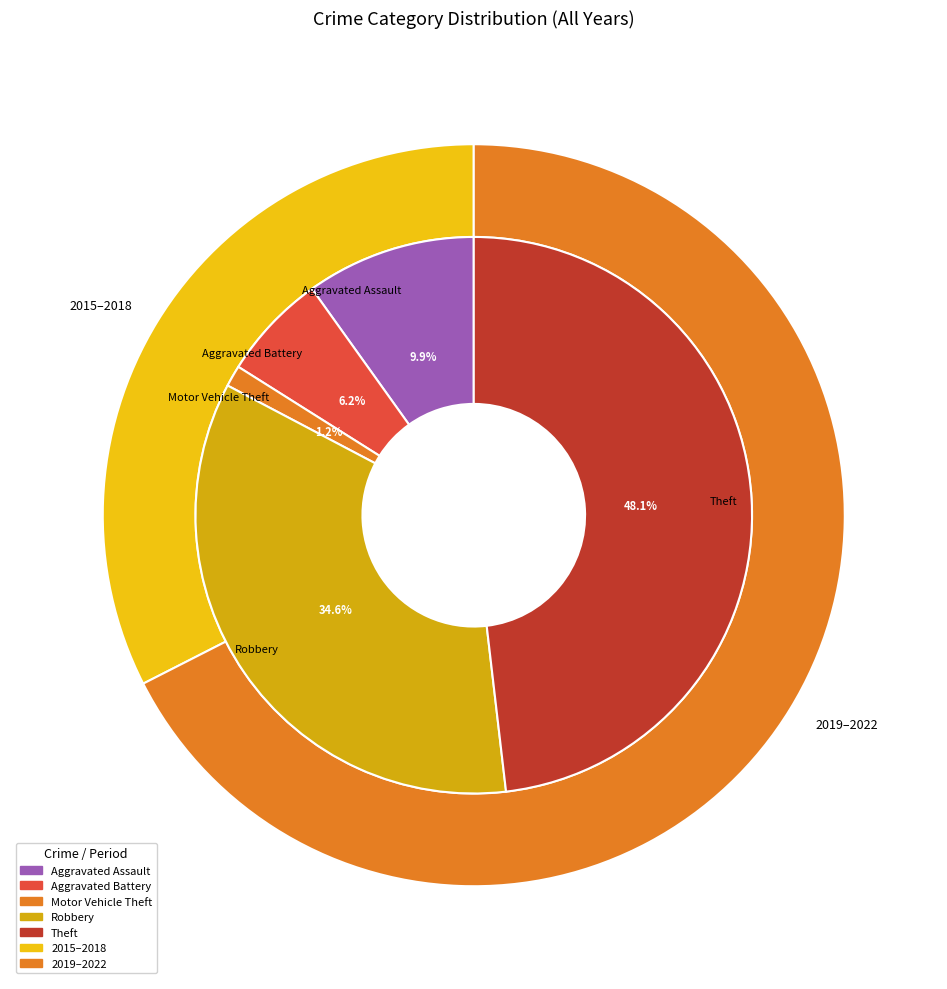

Count the number of slices in the pie.

5